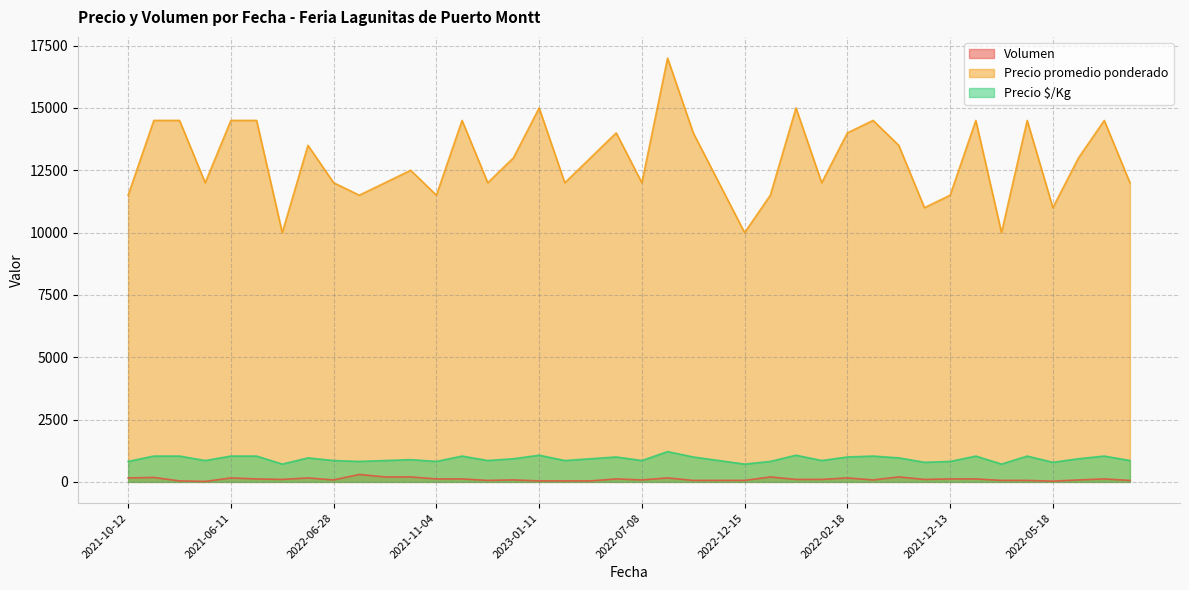

At which label is Volumen closest to 160?

2021-10-12